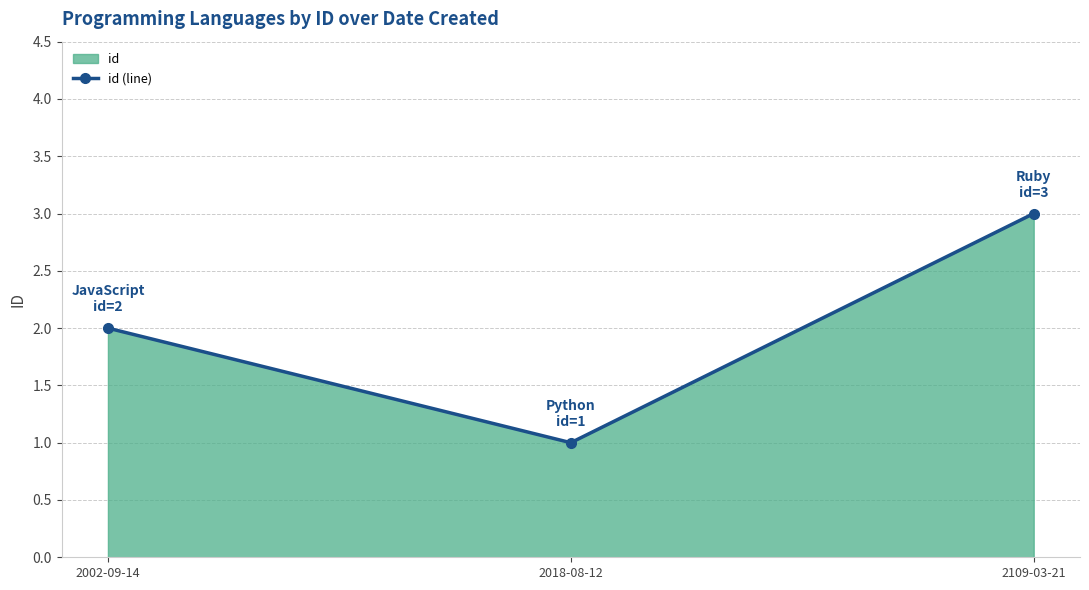

Which label corresponds to the smallest value in the chart?

2018-08-12